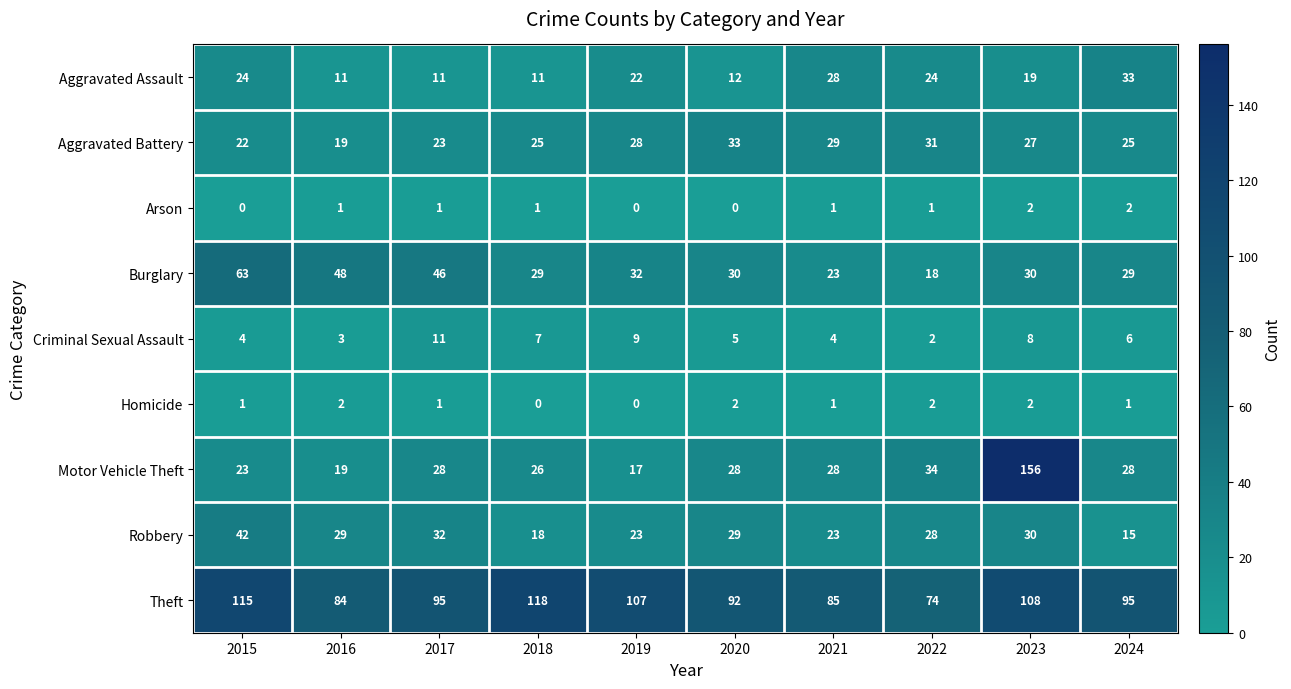

Rank the series at 2020 from lowest to highest value.

Arson, Homicide, Criminal Sexual Assault, Aggravated Assault, Motor Vehicle Theft, Robbery, Burglary, Aggravated Battery, Theft